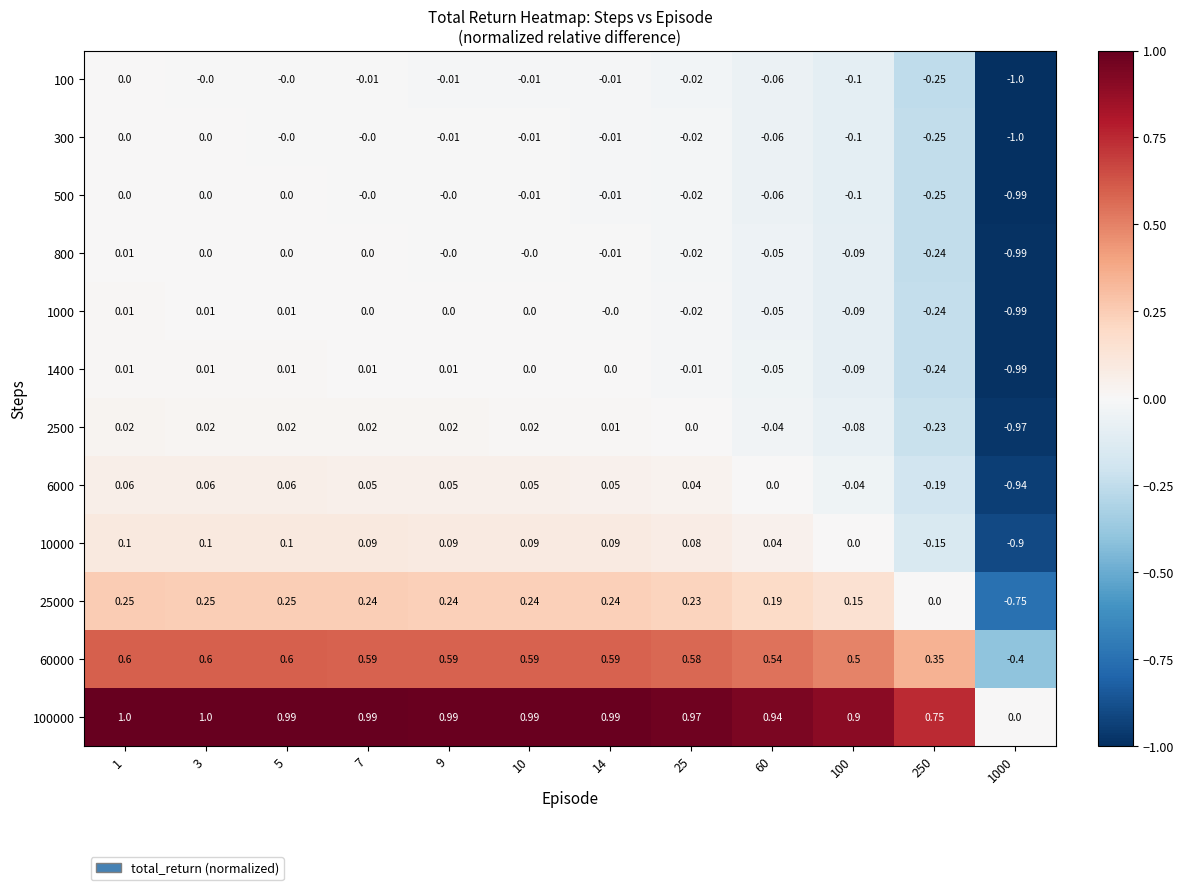

Is the value of 300 at 60 greater than the value of 25000 at 100?

No